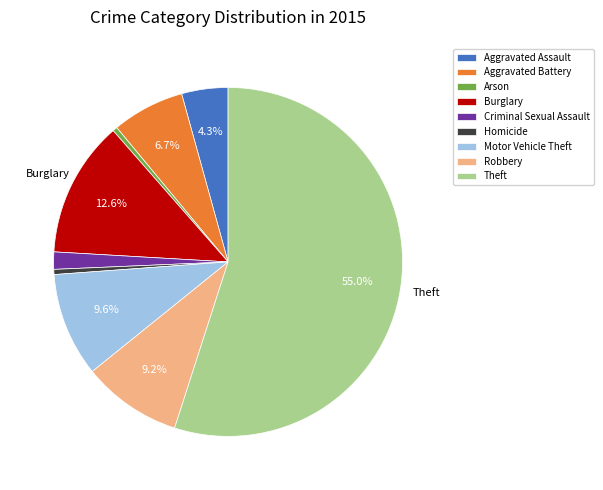

What percentage is the Criminal Sexual Assault slice, to the nearest percent?

2%